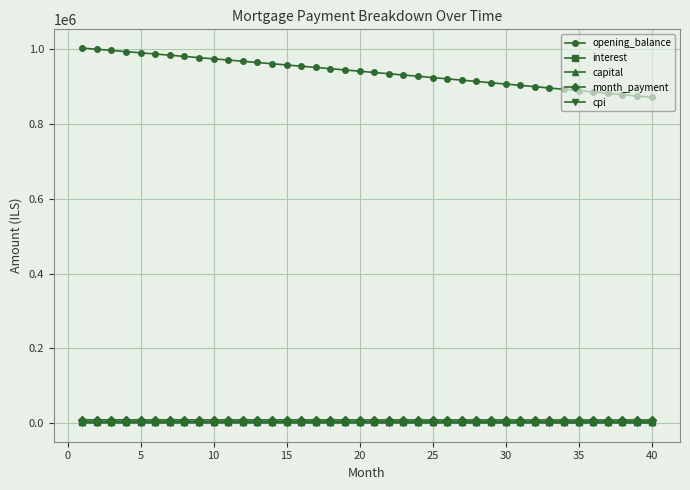

What is the maximum value shown in the chart?

1001500.0